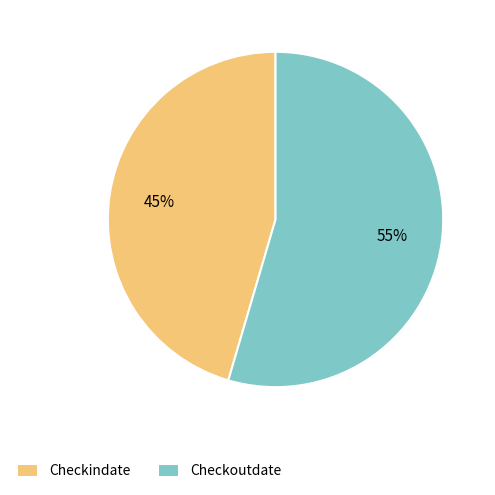

Approximately how many times larger is the value at Checkindate compared to Checkoutdate?

0.8